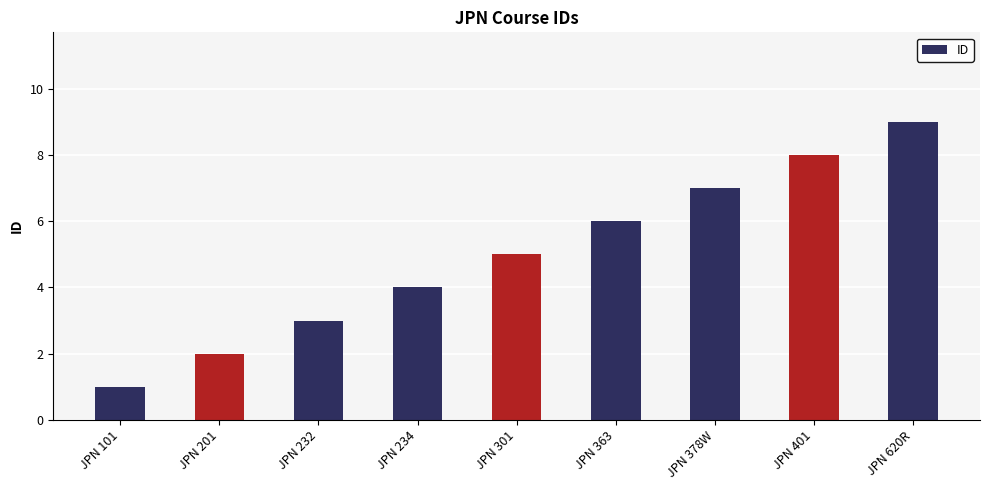

Rank the categories by value from highest to lowest.

JPN 620R, JPN 401, JPN 378W, JPN 363, JPN 301, JPN 234, JPN 232, JPN 201, JPN 101